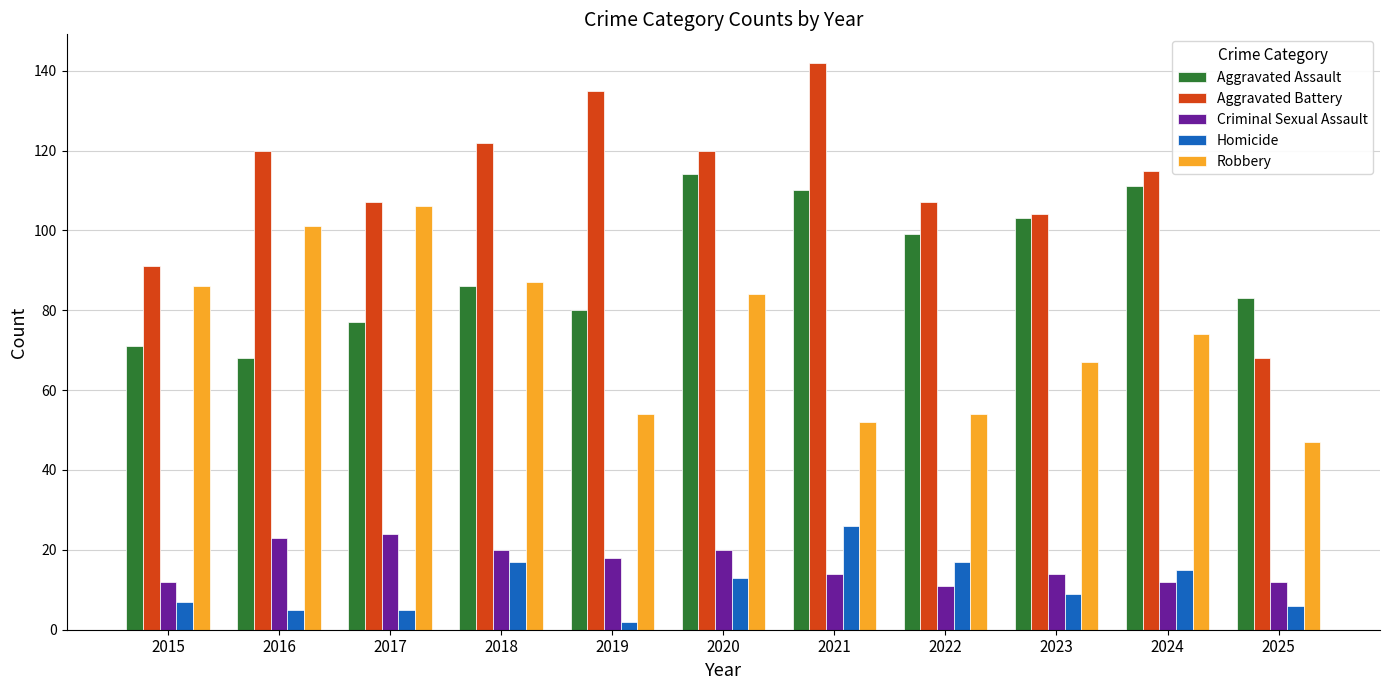

Reading left to right, extract all data points from this chart.

Aggravated Assault: 2015=71	2016=68	2017=77	2018=86	2019=80	2020=114	2021=110	2022=99	2023=103	2024=111	2025=83
Aggravated Battery: 2015=91	2016=120	2017=107	2018=122	2019=135	2020=120	2021=142	2022=107	2023=104	2024=115	2025=68
Criminal Sexual Assault: 2015=12	2016=23	2017=24	2018=20	2019=18	2020=20	2021=14	2022=11	2023=14	2024=12	2025=12
Homicide: 2015=7	2016=5	2017=5	2018=17	2019=2	2020=13	2021=26	2022=17	2023=9	2024=15	2025=6
Robbery: 2015=86	2016=101	2017=106	2018=87	2019=54	2020=84	2021=52	2022=54	2023=67	2024=74	2025=47